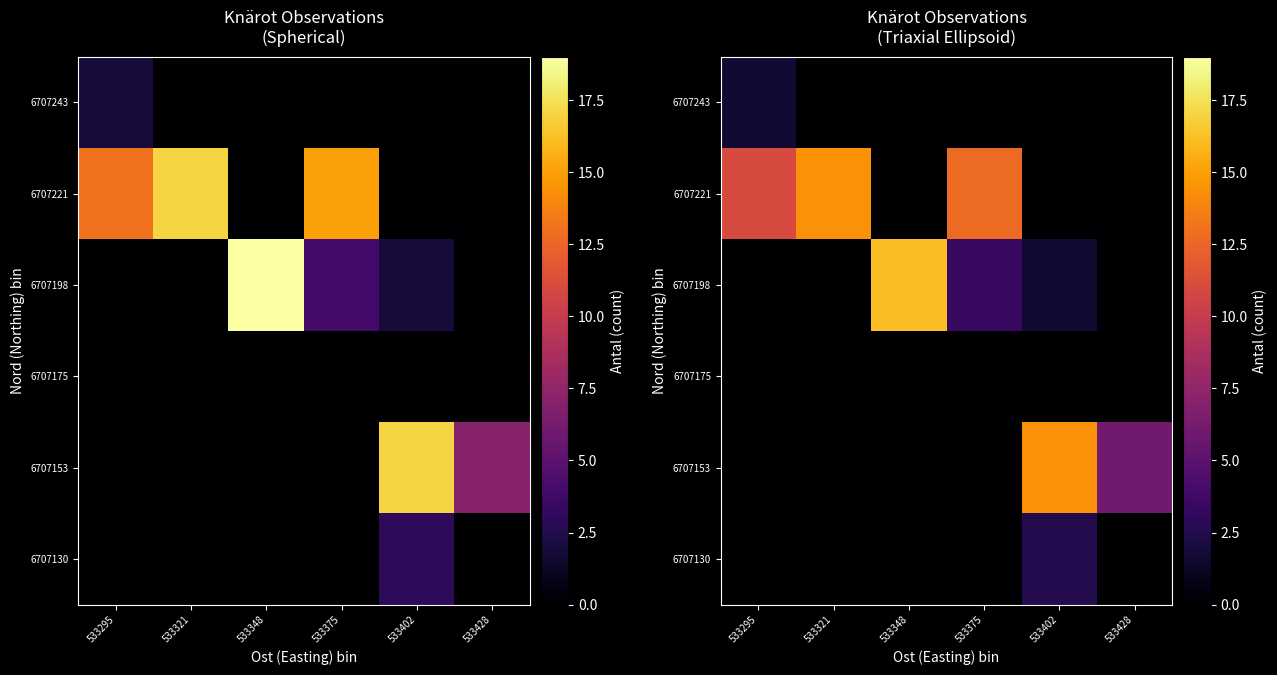

At 533402, list the series in order from smallest to largest.

6707243, 6707221, 6707175, 6707198, 6707130, 6707153